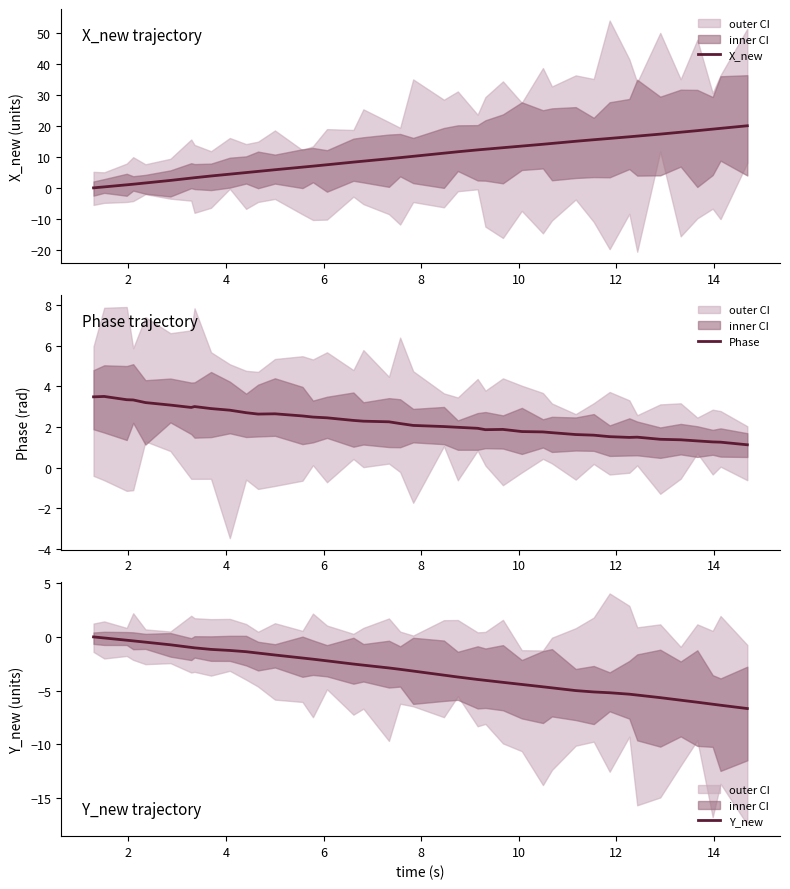

Reading left to right, list all the values displayed in this chart.

X_new: 0.0	0.3	1.0	1.2	1.6	2.4	3.2	3.3	3.8	4.4	4.9	5.3	5.8	6.7	7.0	7.5	8.3	8.6	9.4	9.8	10.2	11.2	11.6	12.3	12.5	13.0	13.5	14.1	14.3	15.0	15.5	15.9	16.5	16.7	17.3	18.0	18.5	18.9	19.2	20.0
Phase: 3.5	3.5	3.3	3.3	3.2	3.1	3.0	3.0	2.9	2.8	2.7	2.6	2.7	2.5	2.5	2.5	2.3	2.3	2.3	2.2	2.1	2.0	2.0	1.9	1.9	1.9	1.8	1.8	1.7	1.6	1.6	1.5	1.5	1.5	1.4	1.4	1.3	1.3	1.3	1.1
Y_new: 0.0	-0.1	-0.3	-0.4	-0.5	-0.7	-1.0	-1.0	-1.2	-1.3	-1.4	-1.5	-1.7	-2.0	-2.1	-2.2	-2.5	-2.6	-2.9	-3.0	-3.2	-3.6	-3.7	-4.0	-4.0	-4.2	-4.4	-4.7	-4.7	-5.0	-5.1	-5.2	-5.3	-5.4	-5.7	-5.9	-6.1	-6.3	-6.4	-6.7